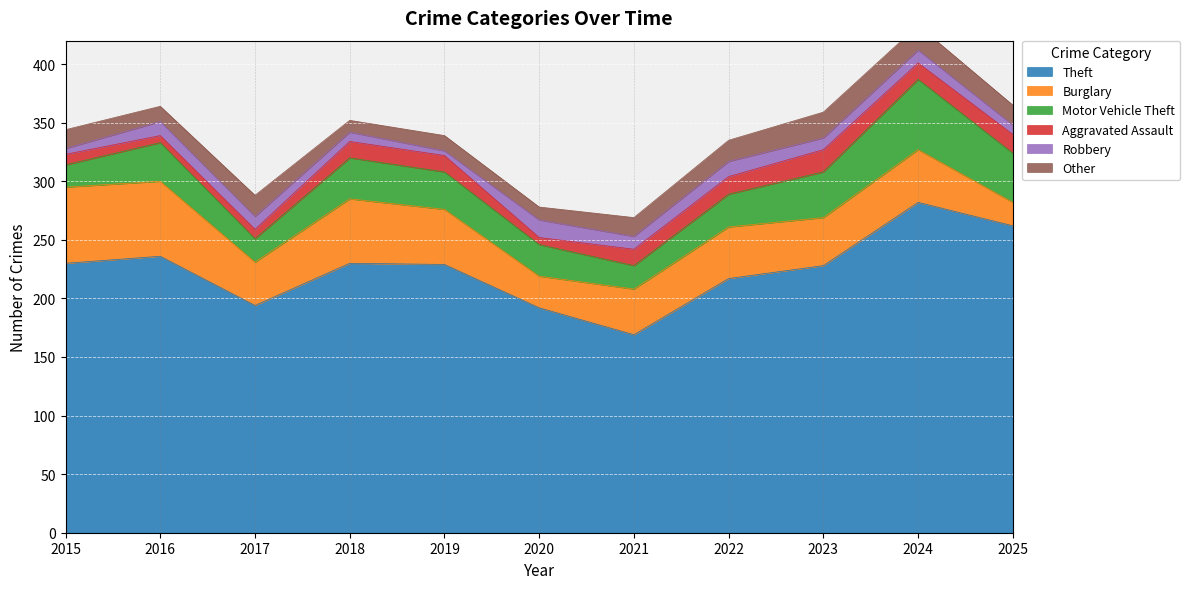

True or false: Aggravated Assault and Motor Vehicle Theft intersect in this chart.

False